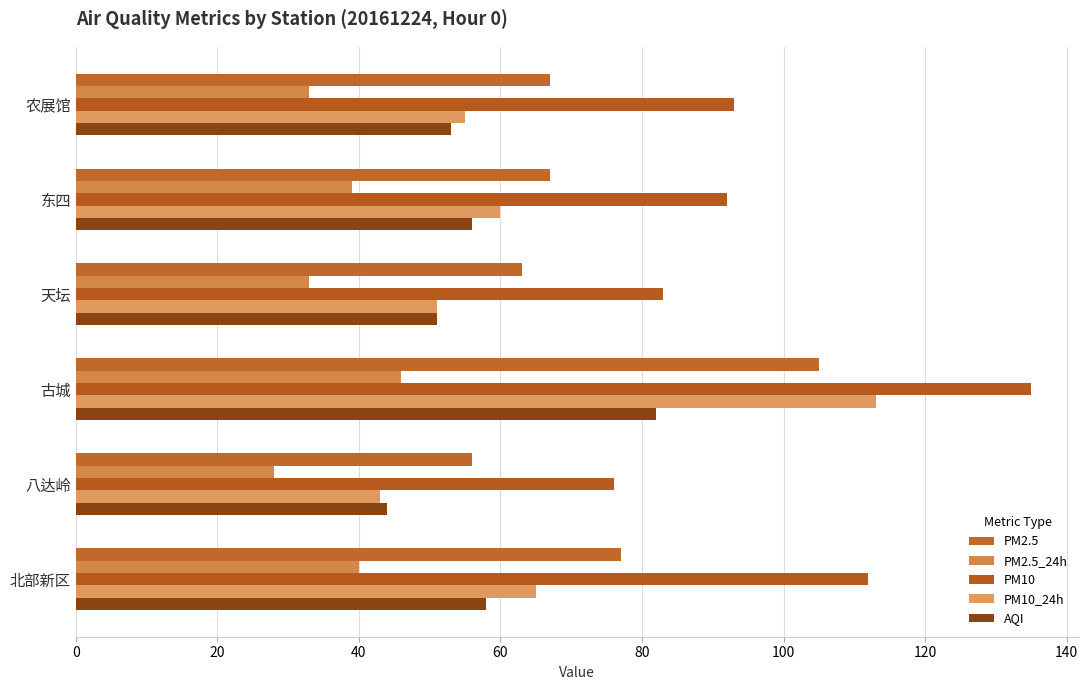

What is the sum of all PM10 values?

591